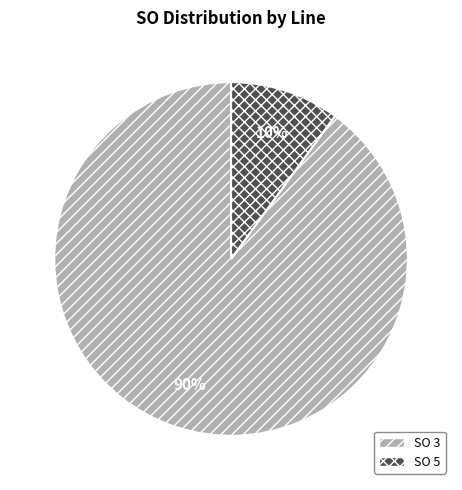

Do SO 5 and SO 3 together represent more than half of the pie?

Yes